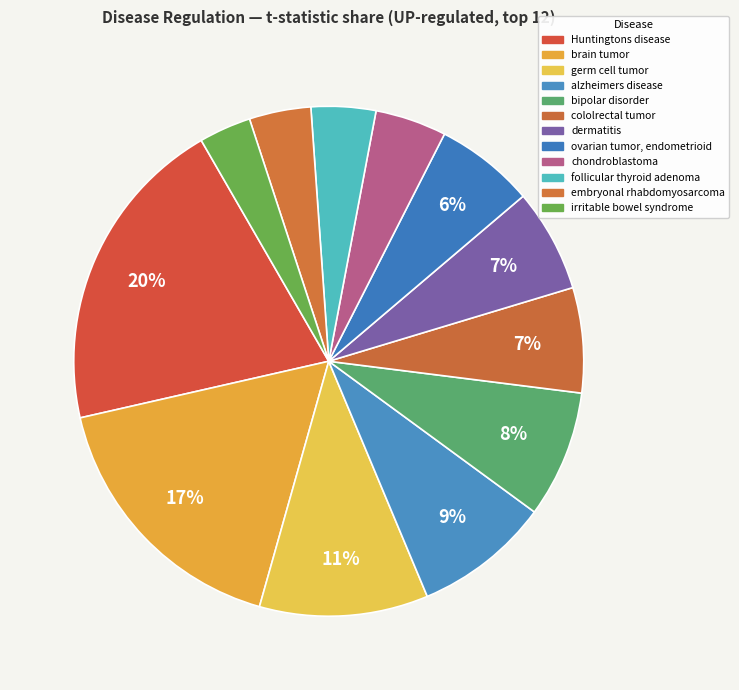

Count the number of slices in the pie.

12